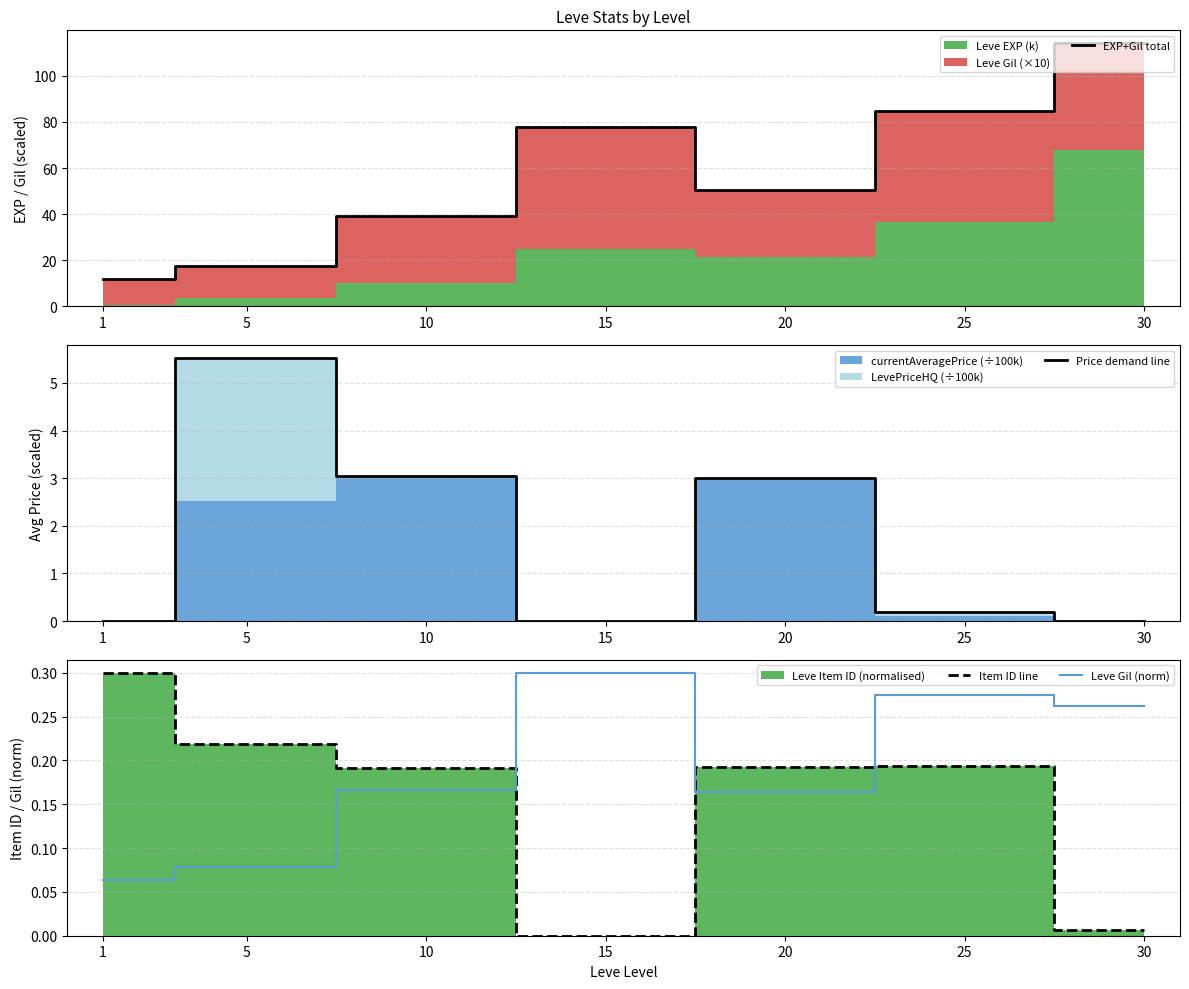

Reading left to right, list all the values displayed in this chart.

EXP+Gil total: 1=11.9	5=17.5	10=39.3	15=77.7	20=50.6	25=84.9	30=114.0
Price demand line: 1=0.0	5=5.5	10=3.0	15=0.0	20=3.0	25=0.2	30=0.0
Item ID line: 1=0.3	5=0.2	10=0.2	15=0.0	20=0.2	25=0.2	30=0.0
Leve Gil (norm): 1=0.1	5=0.1	10=0.2	15=0.3	20=0.2	25=0.3	30=0.3